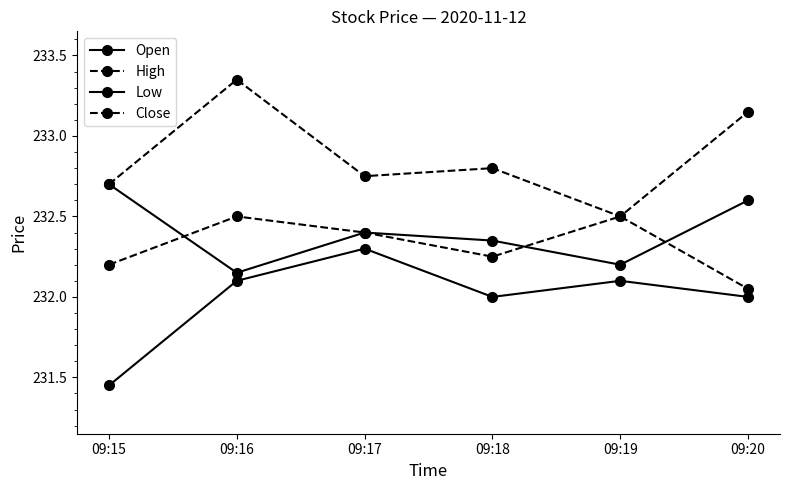

How many categories are shown in the chart?

6